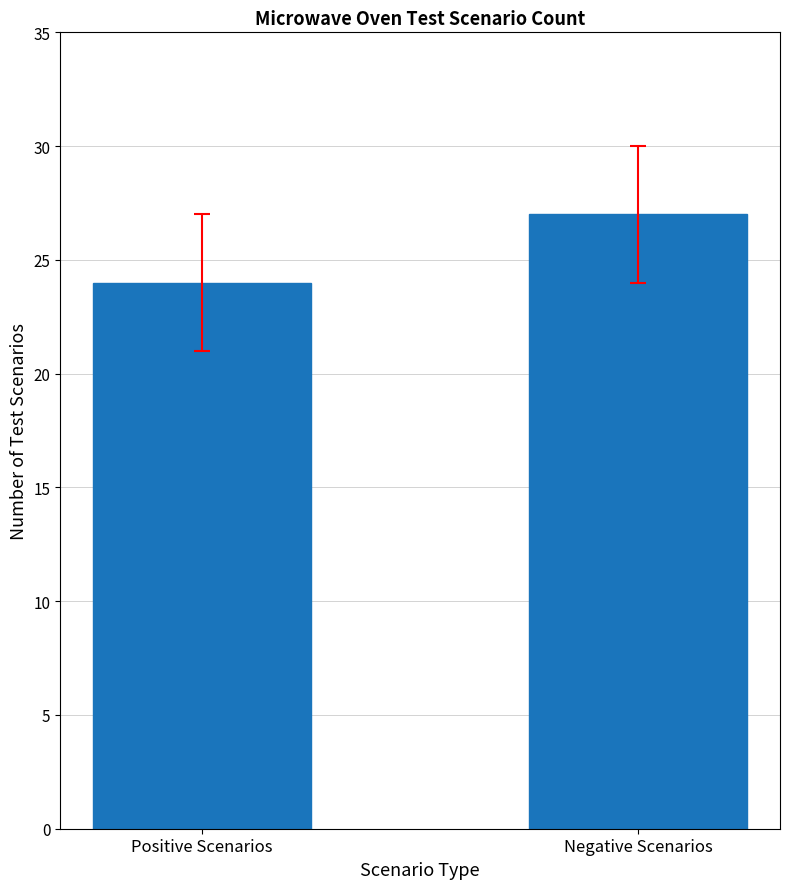

Does the chart contain any negative values?

No